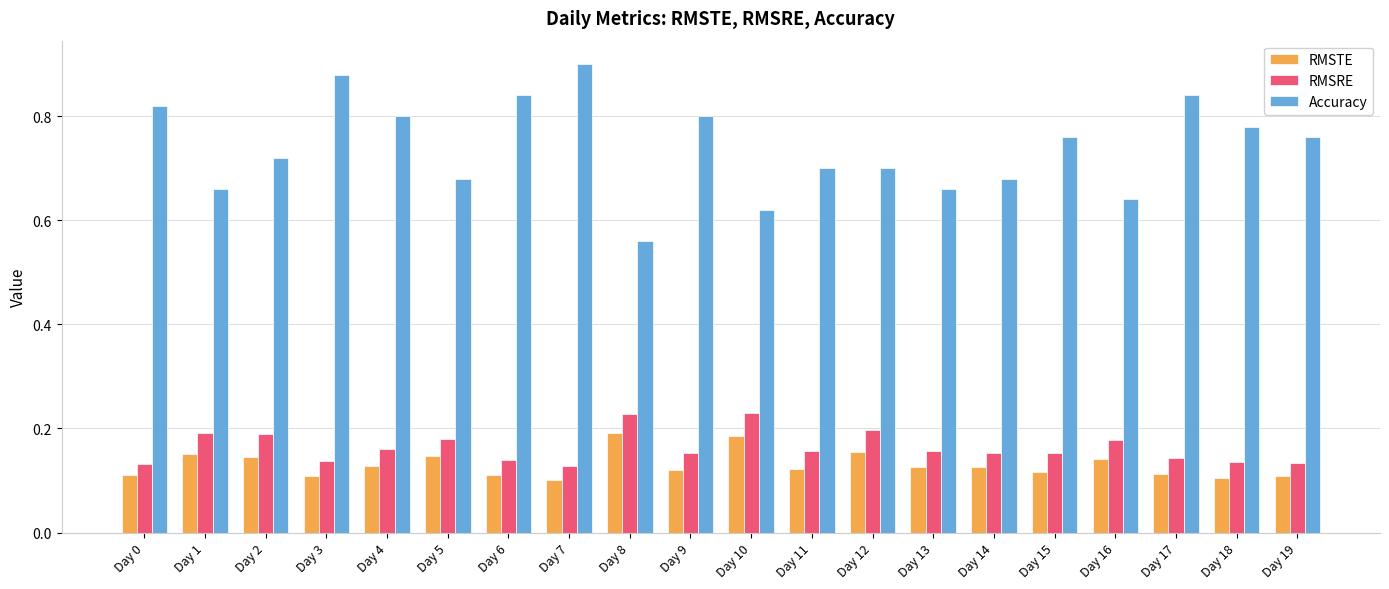

At which label is Accuracy closest to 0?

Day 8